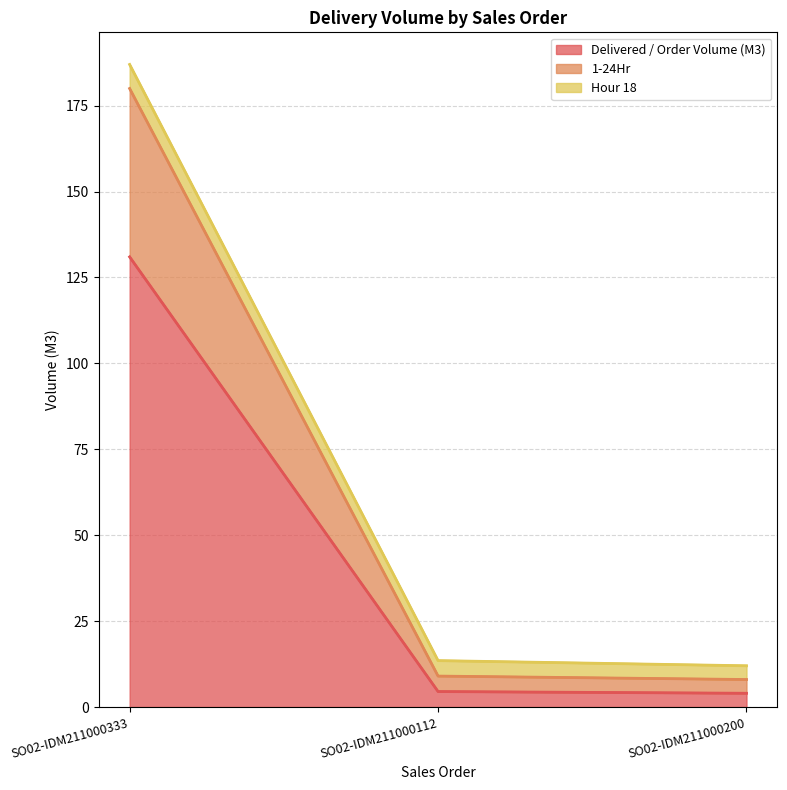

Is the value of Delivered / Order Volume (M3) at SO02-IDM211000200 greater than the value of 1-24Hr at SO02-IDM211000333?

No